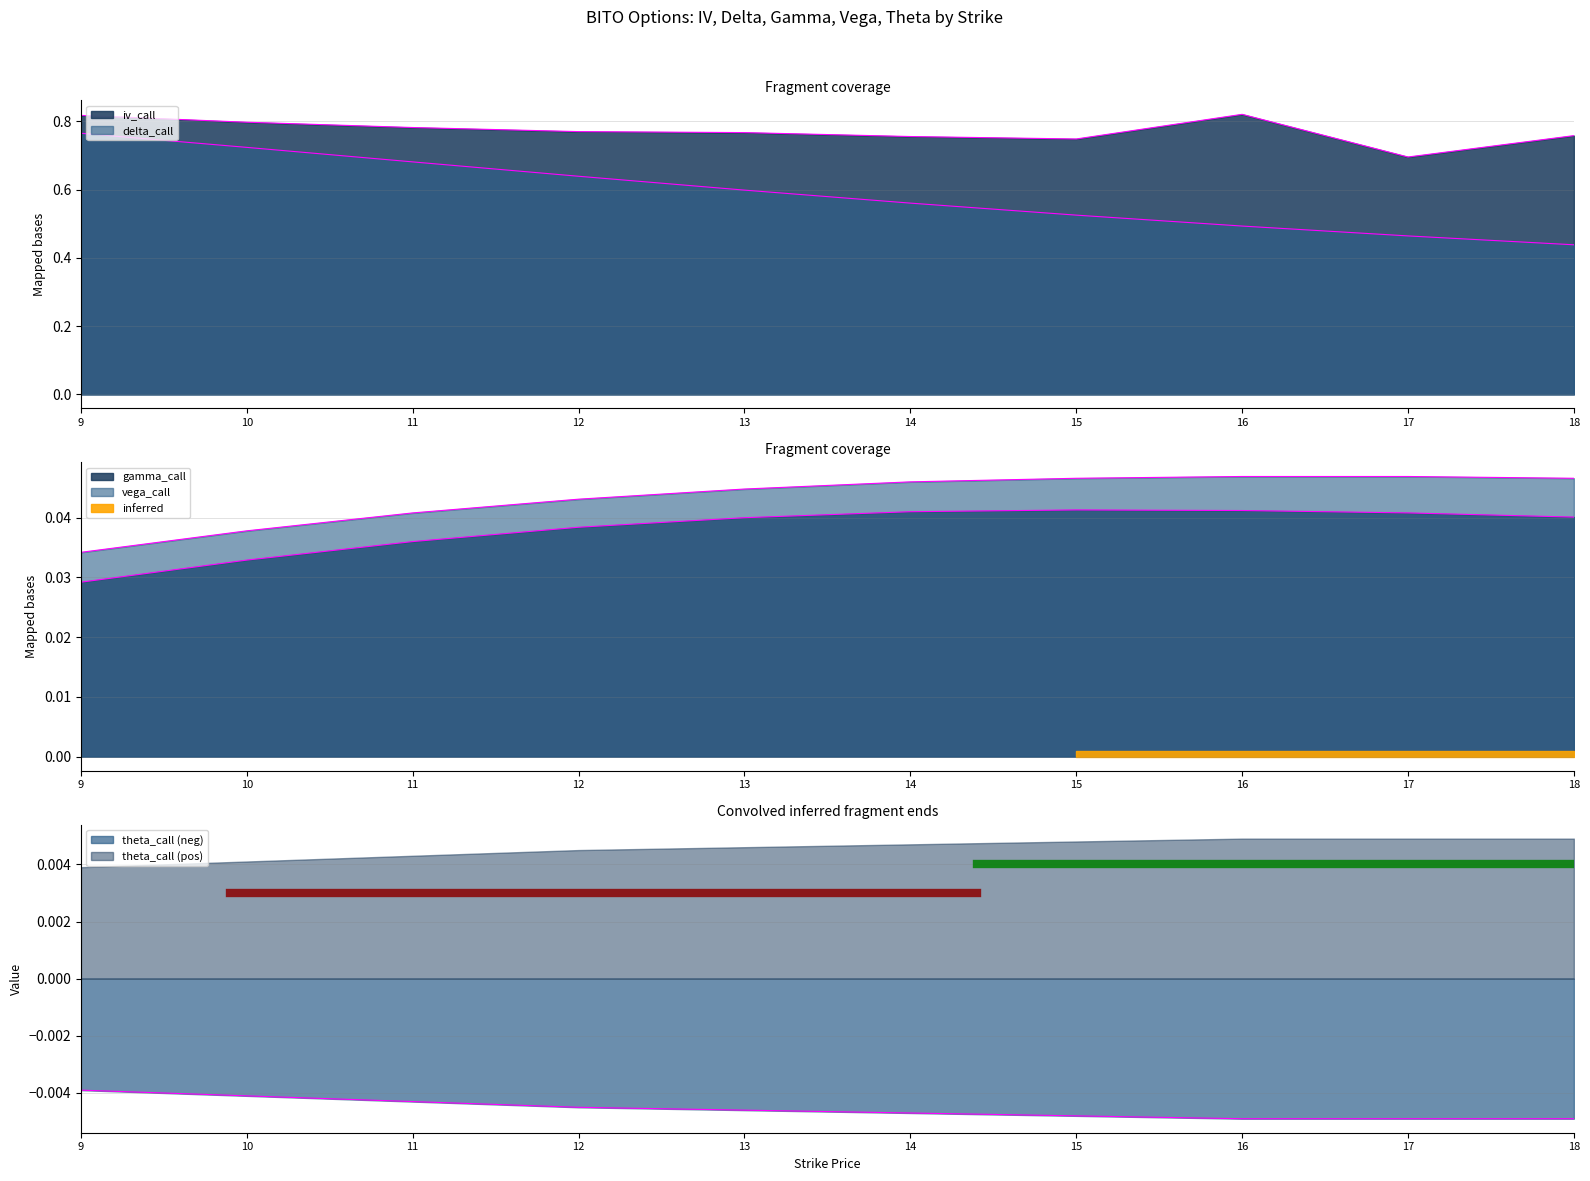

What is the maximum value shown in the chart?

0.8